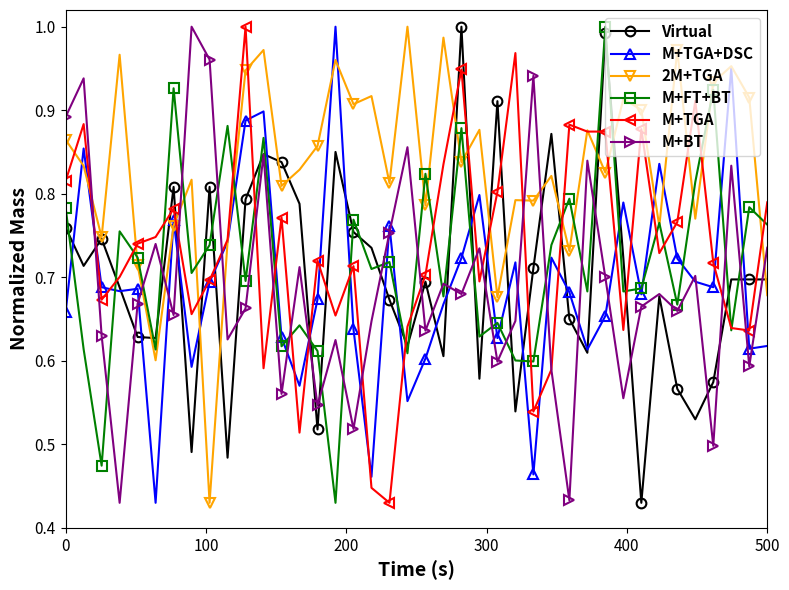

At how many categories does at least one series exceed 0?

40